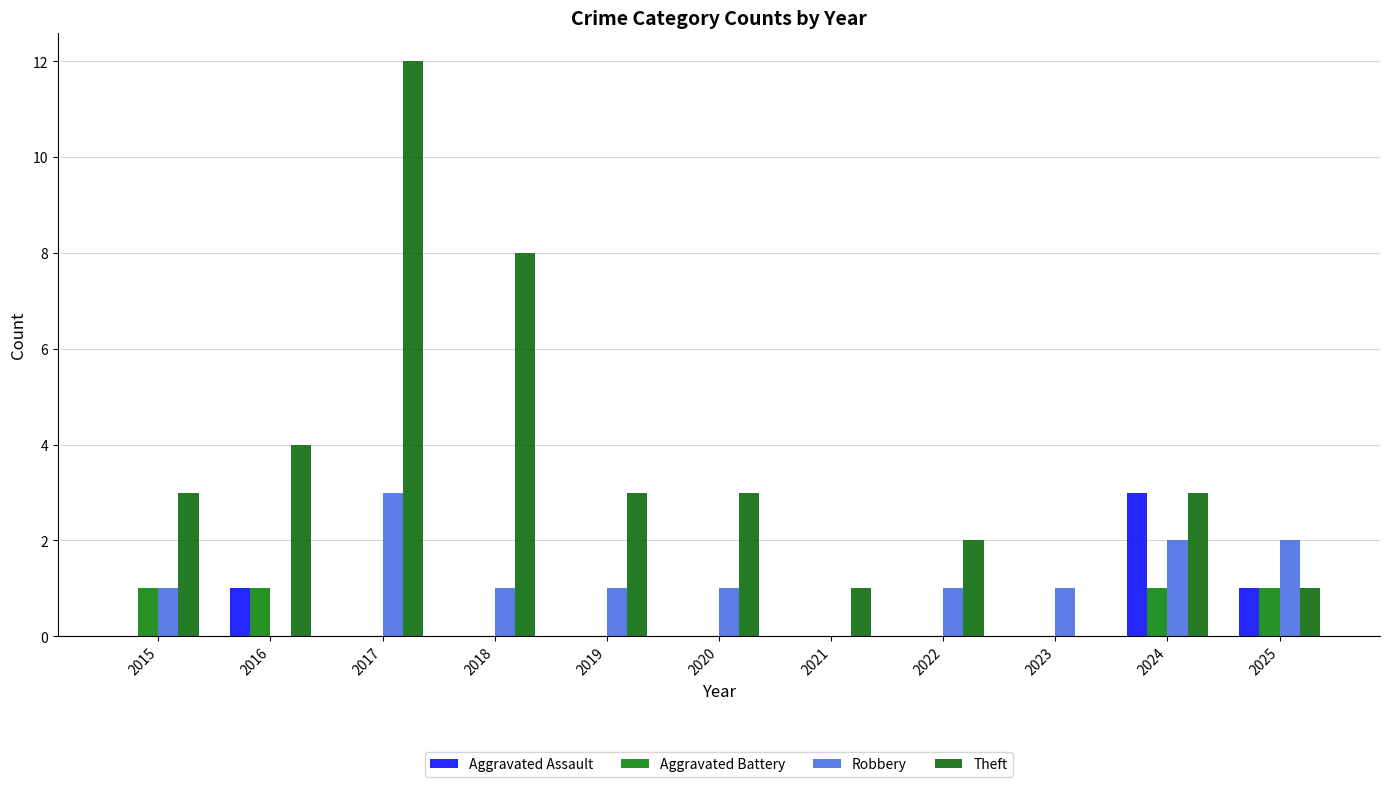

Are the bars grouped side by side (vs. stacked)?

Yes